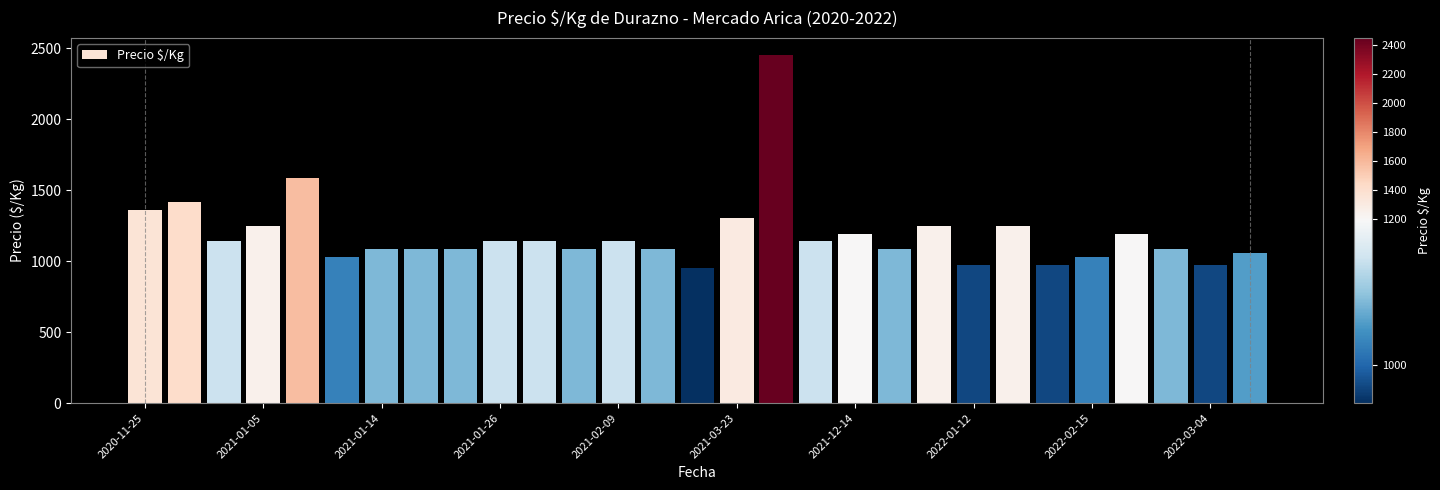

Reading left to right, what are all the values shown in this chart?

1361	1417	1139	1250	1583	1028	1083	1083	1083	1139	1139	1083	1139	1083	950	1306	2450	1139	1194	1083	1250	972	1250	972	1028	1194	1083	972	1056